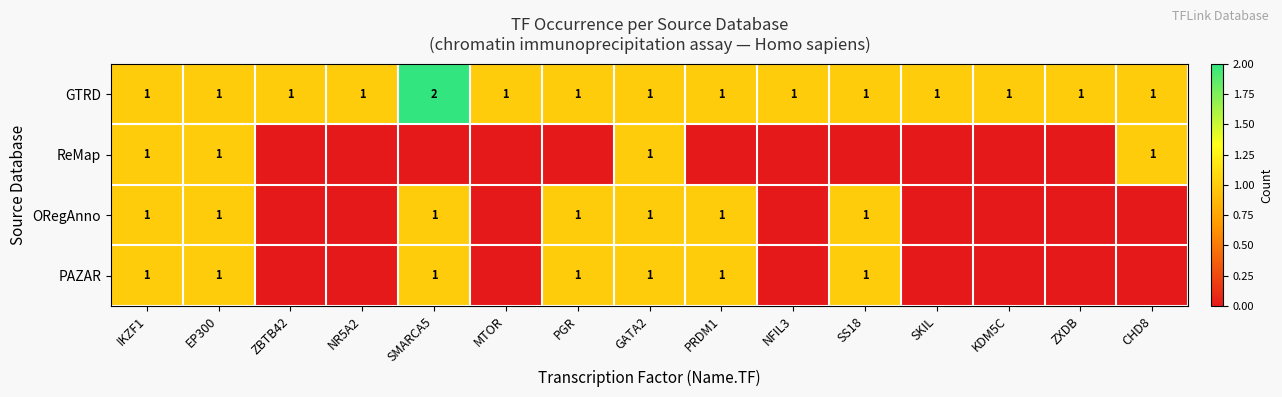

What is the difference between the highest and lowest values at ZXDB?

1